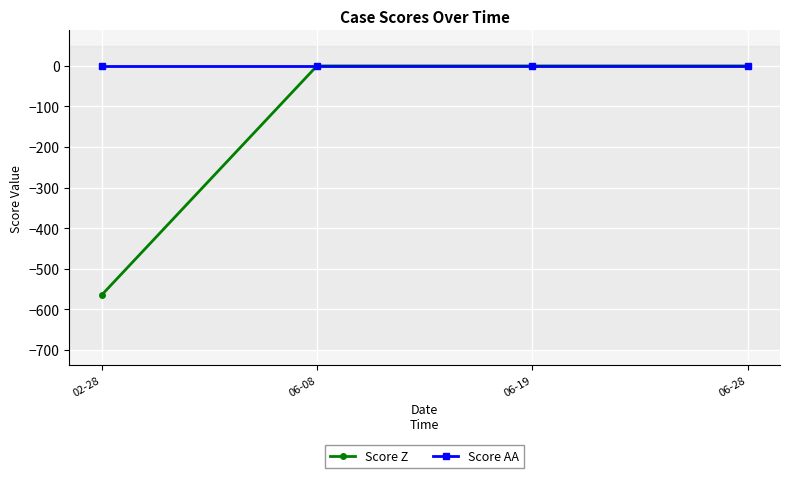

What are all the series names shown in the legend?

Score Z, Score AA